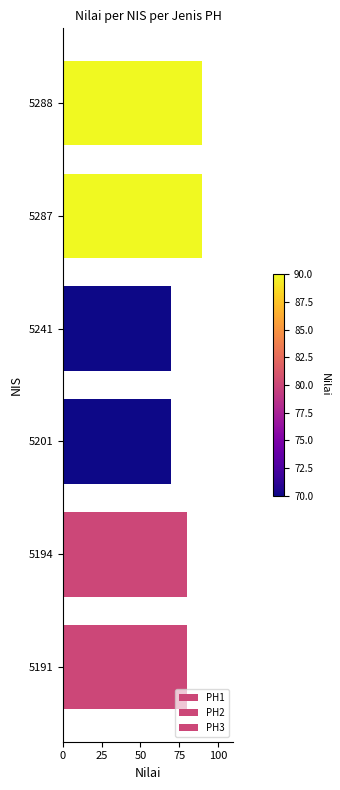

Count the number of categories in the chart.

6